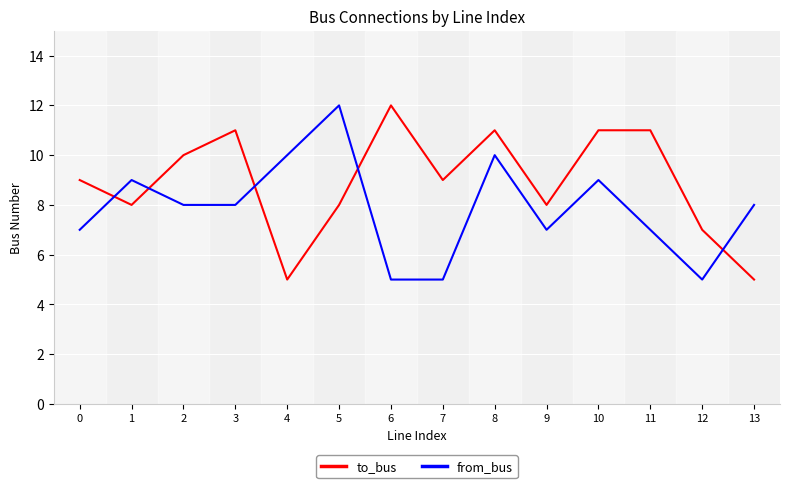

Reading left to right, list all the values displayed in this chart.

to_bus: 9	8	10	11	5	8	12	9	11	8	11	11	7	5
from_bus: 7	9	8	8	10	12	5	5	10	7	9	7	5	8